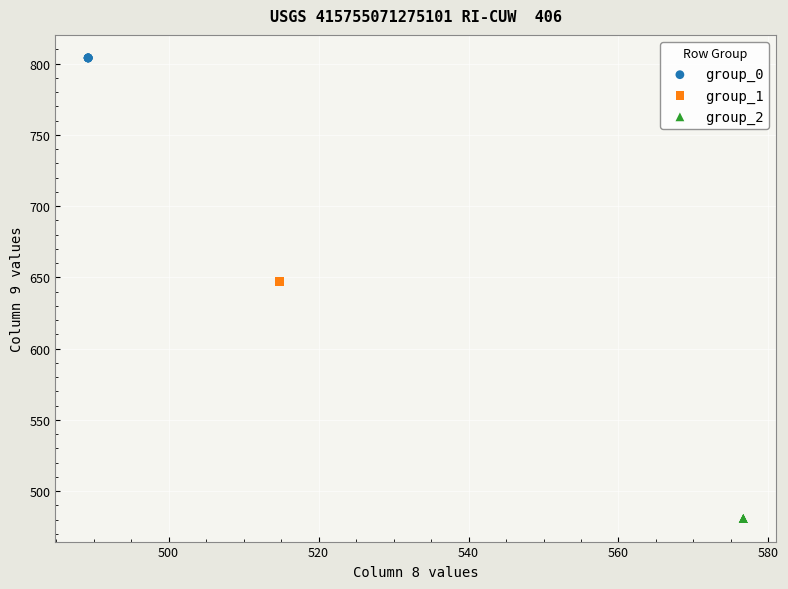

Which series contains the lowest Y value?

group_2